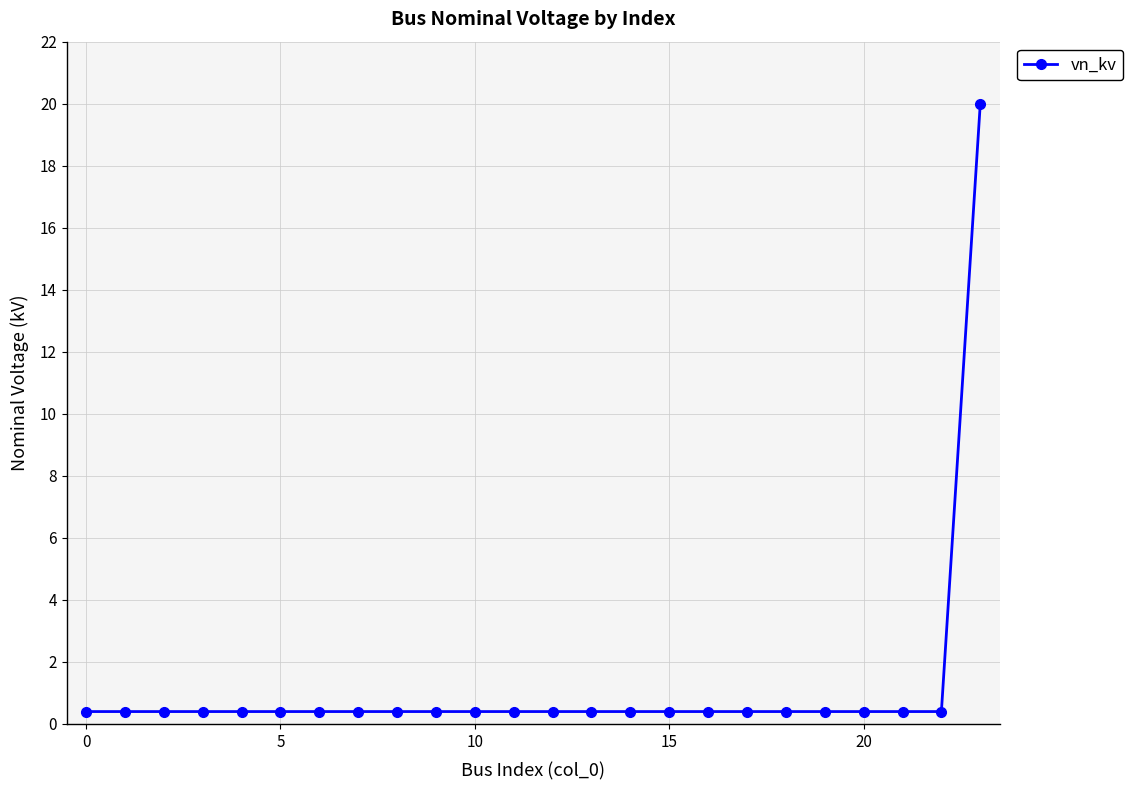

Reading left to right, list all the values displayed in this chart.

0.4	0.4	0.4	0.4	0.4	0.4	0.4	0.4	0.4	0.4	0.4	0.4	0.4	0.4	0.4	0.4	0.4	0.4	0.4	0.4	0.4	0.4	0.4	20.0